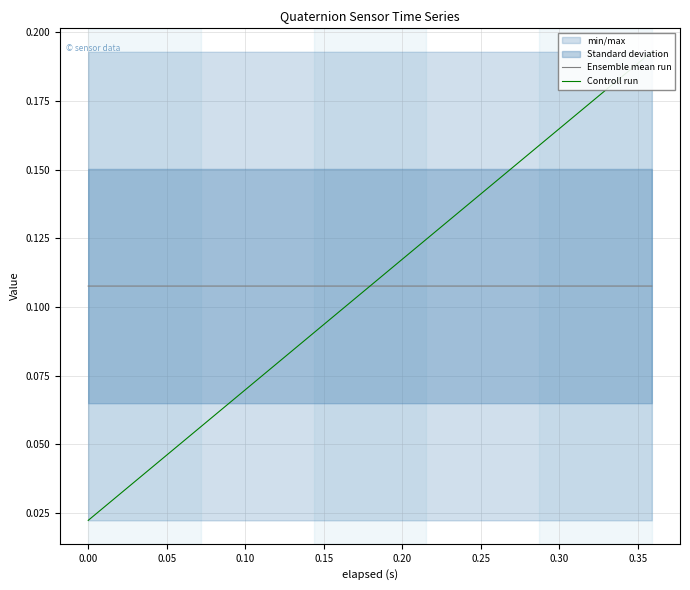

Is it true that Ensemble mean run equals 0.2 at 0.30?

False